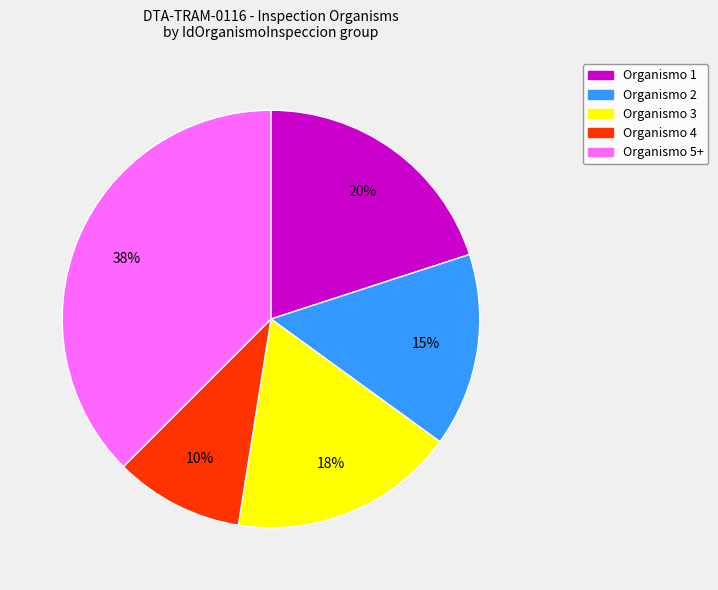

To the nearest percent, what percentage of the pie is Organismo 2?

15%